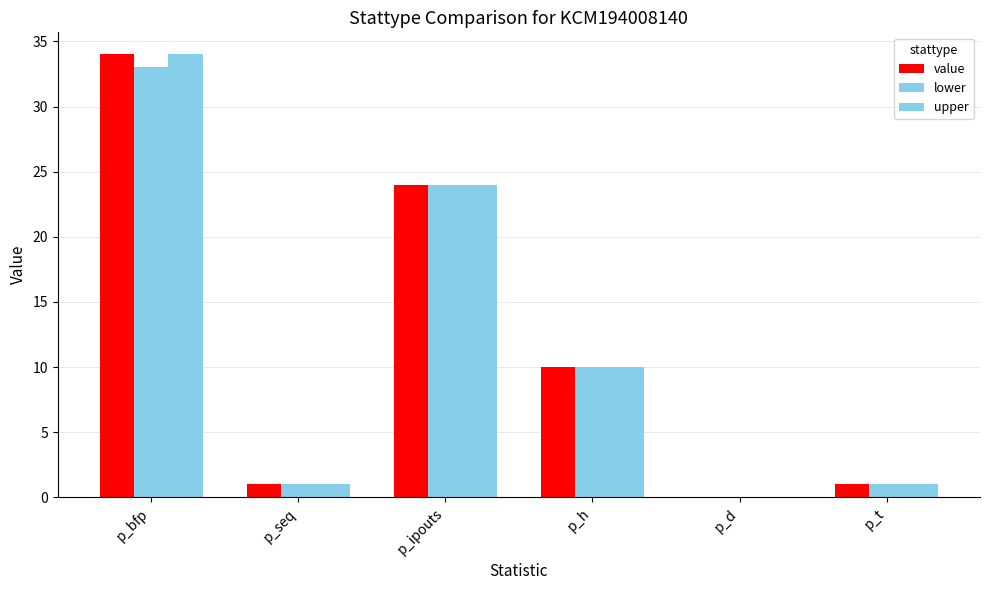

The upper series shows 16 at p_h. True or false?

False